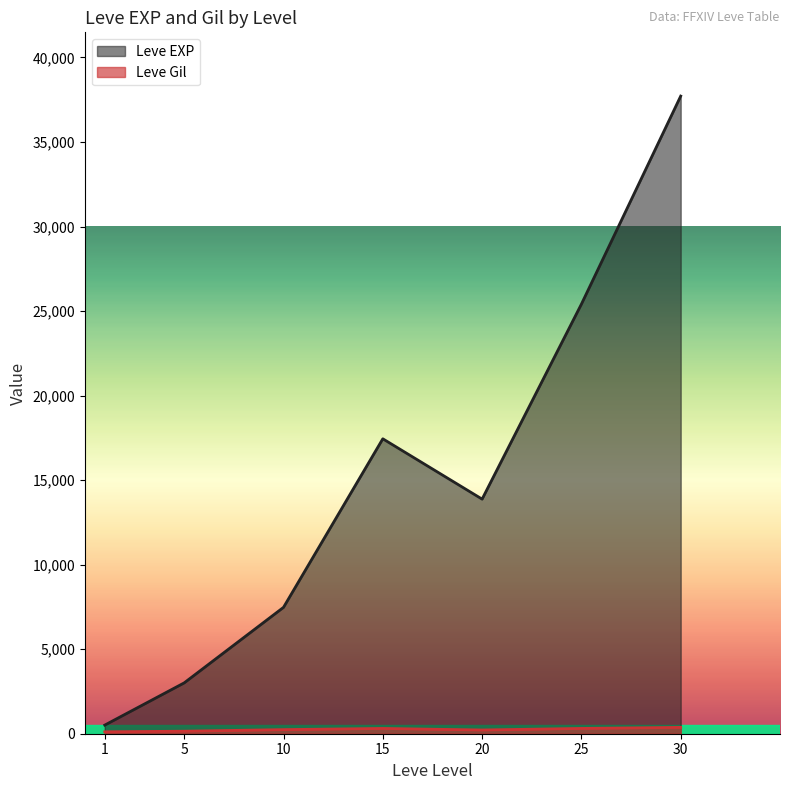

List the labels in order of Leve EXP value, largest first.

30, 25, 15, 20, 10, 5, 1